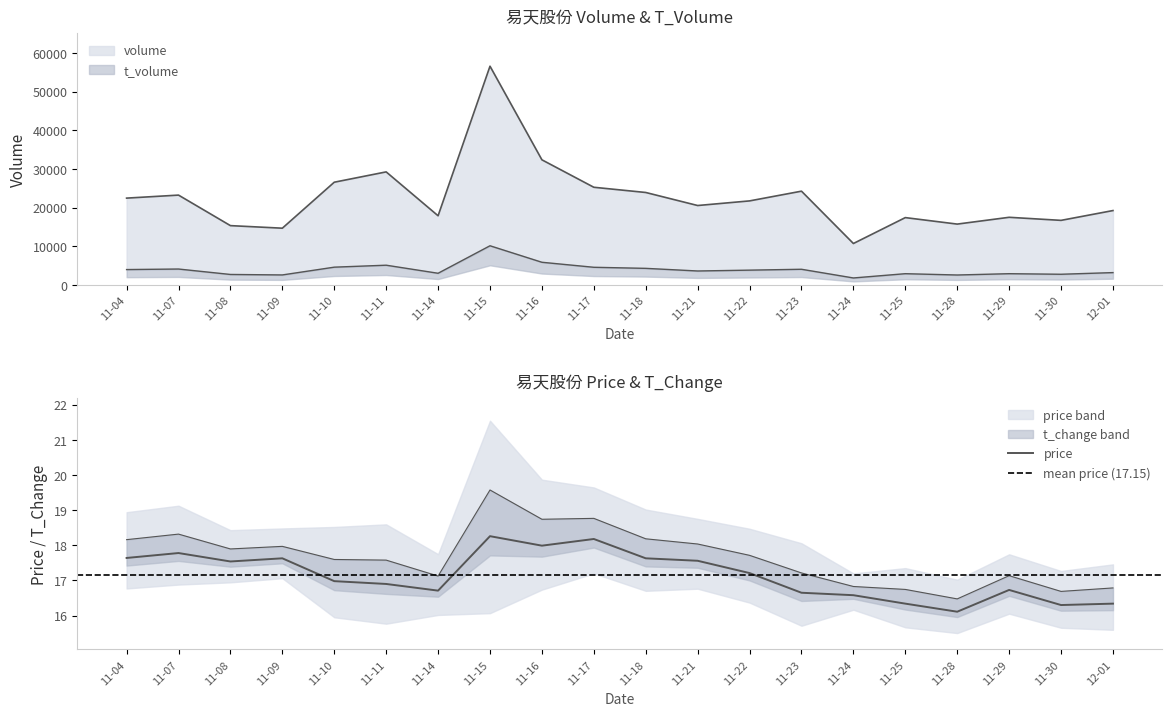

At which category is the sum across all series the highest?

11-15